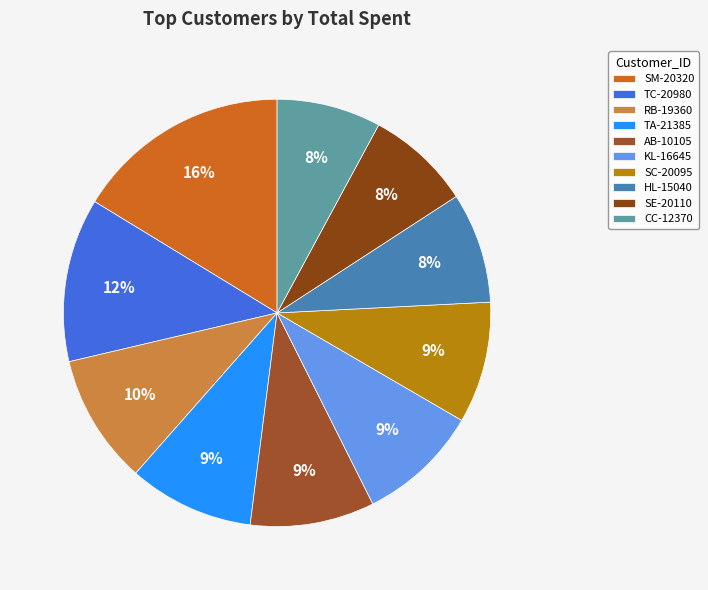

To the nearest percent, what is the combined percentage of KL-16645 and AB-10105?

19%